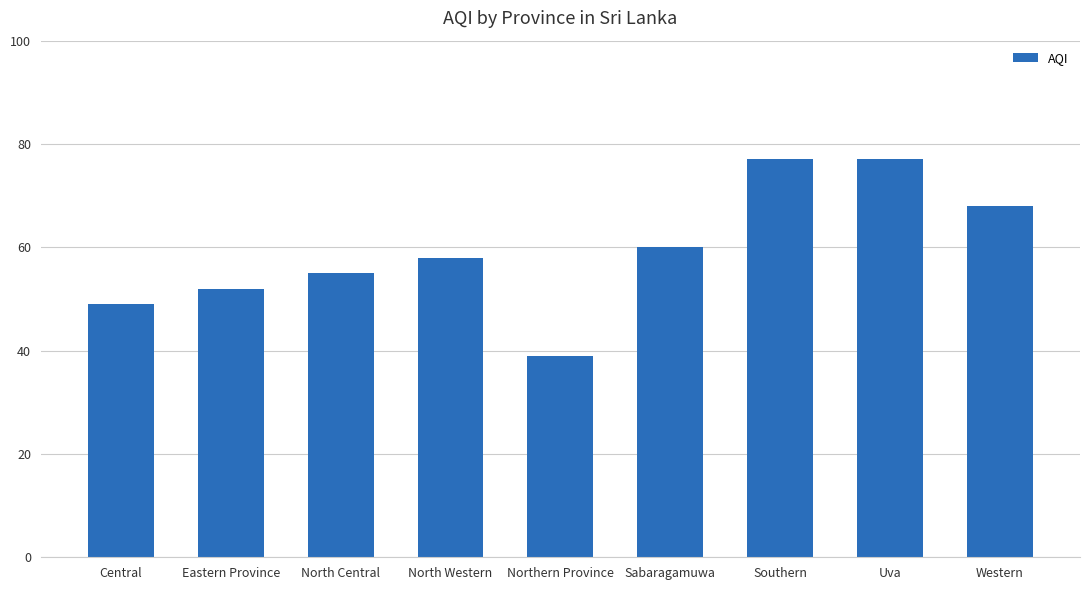

Read the value at Northern Province, to the nearest 5.

40